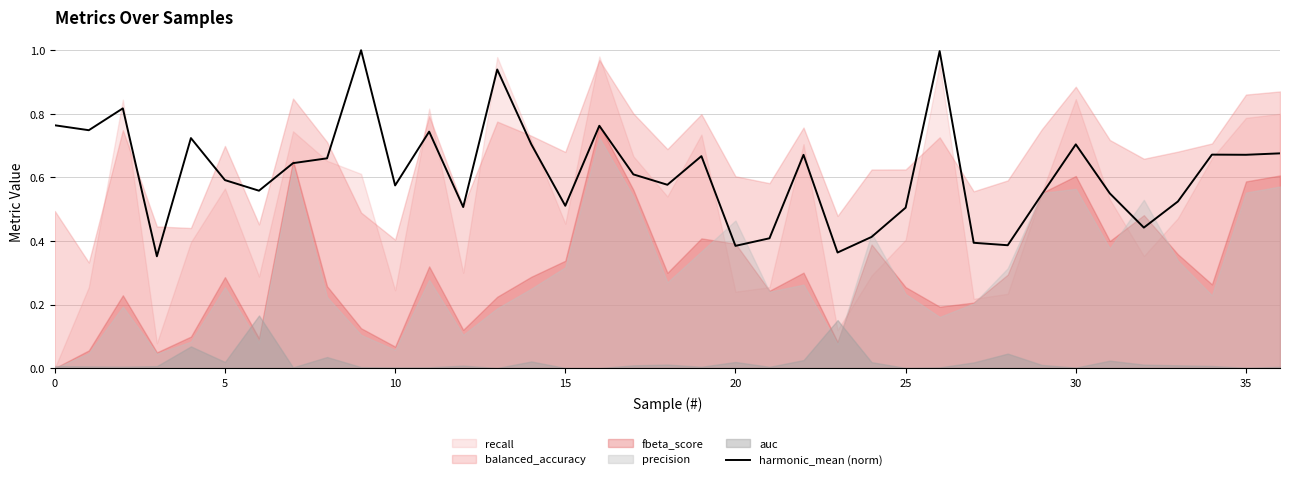

What is the maximum value for harmonic_mean (norm)?

1.0